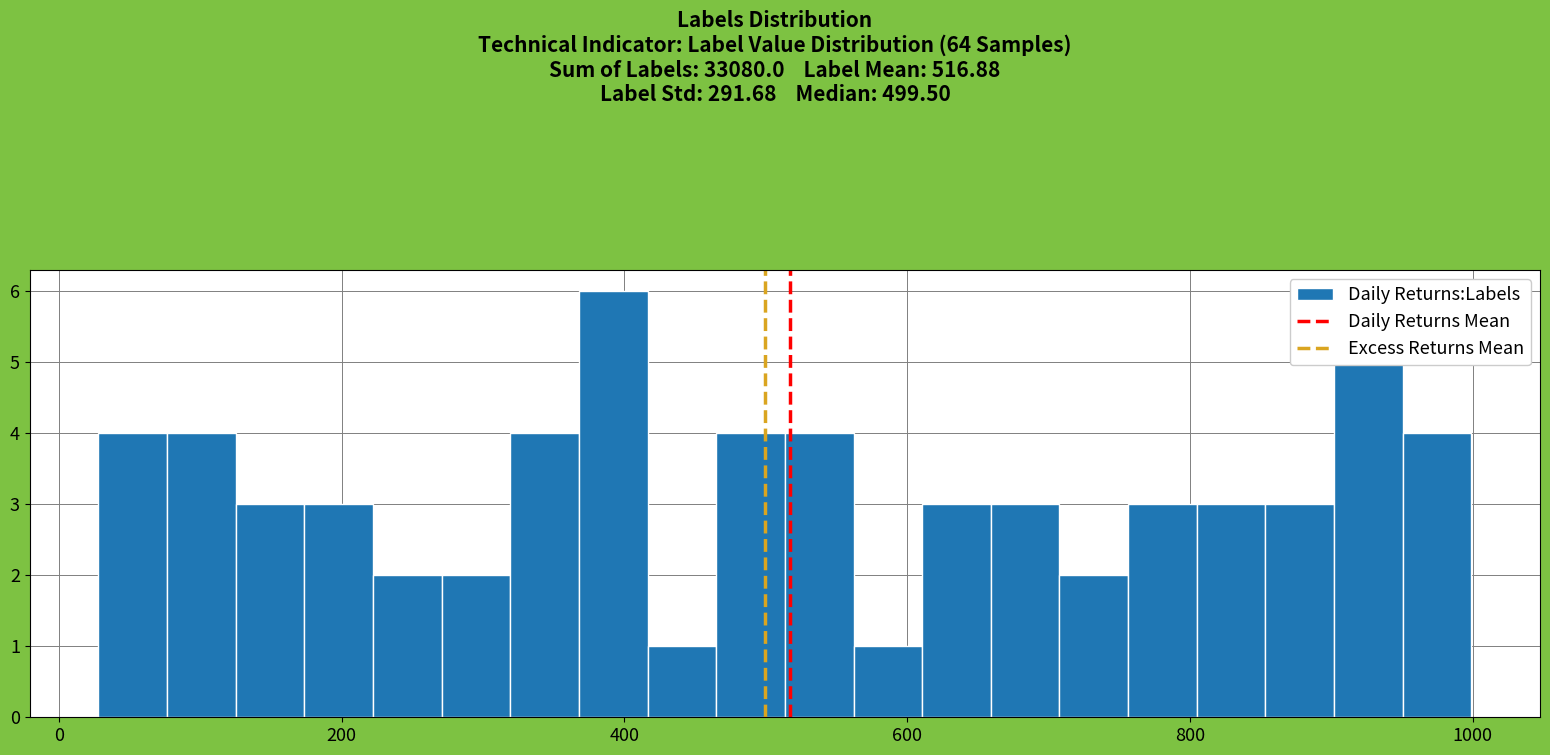

Around what value on the x-axis is the tallest bar? Give the approximate position of its centre, as read against the axis.

400